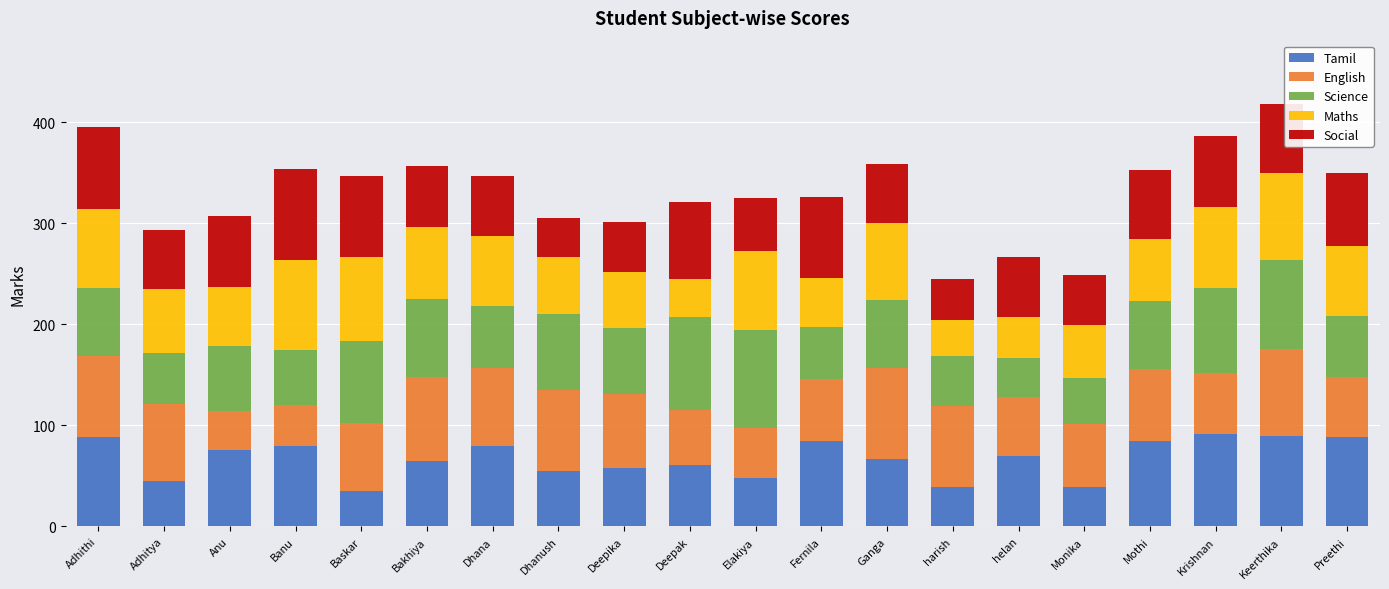

What is the total value across all series at Anu?

307